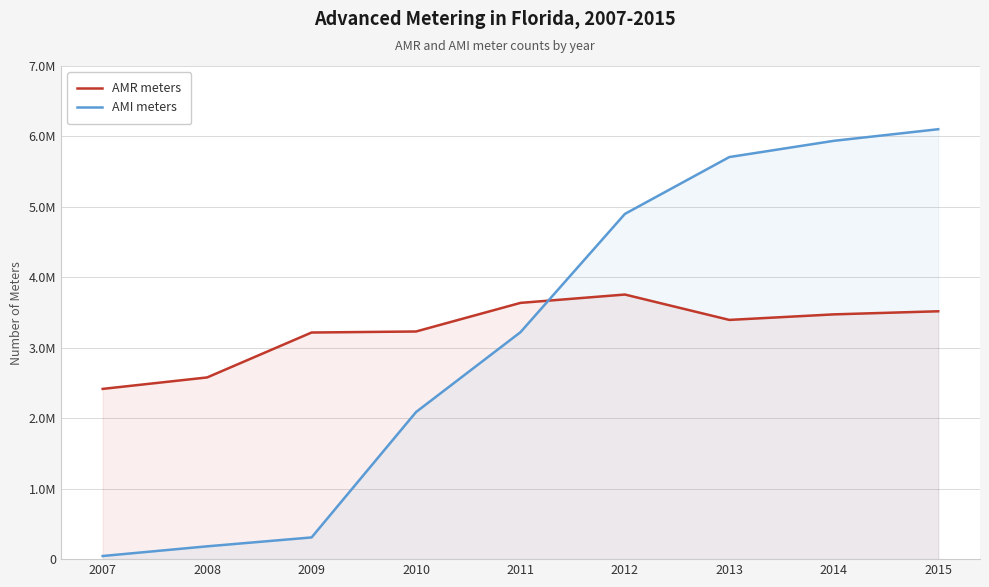

Between which two adjacent categories do AMR meters and AMI meters first intersect?

2011 and 2012